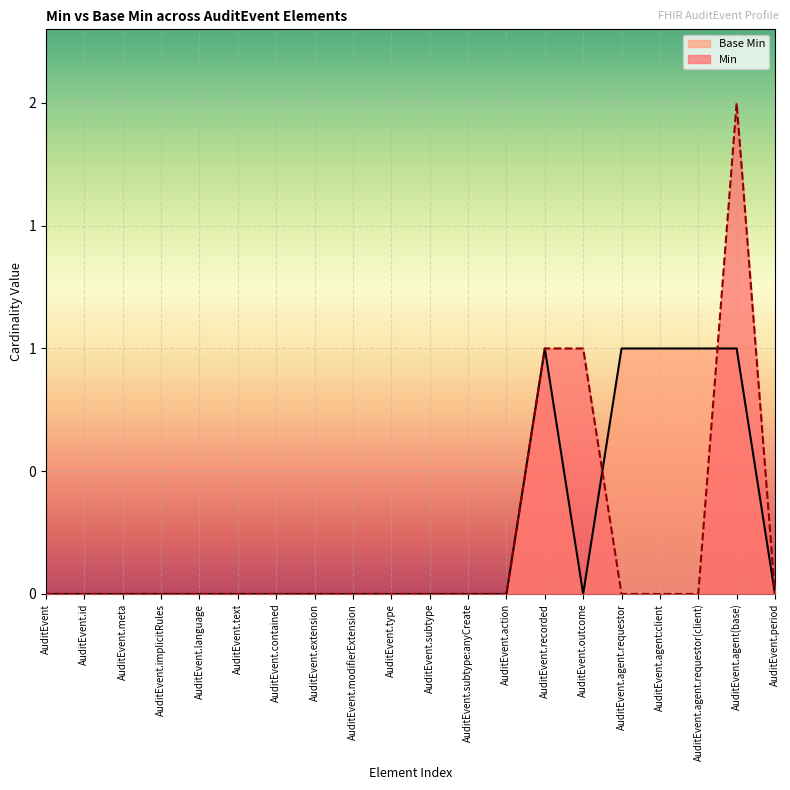

List the series in order of their peak value, highest first.

Min, Base Min